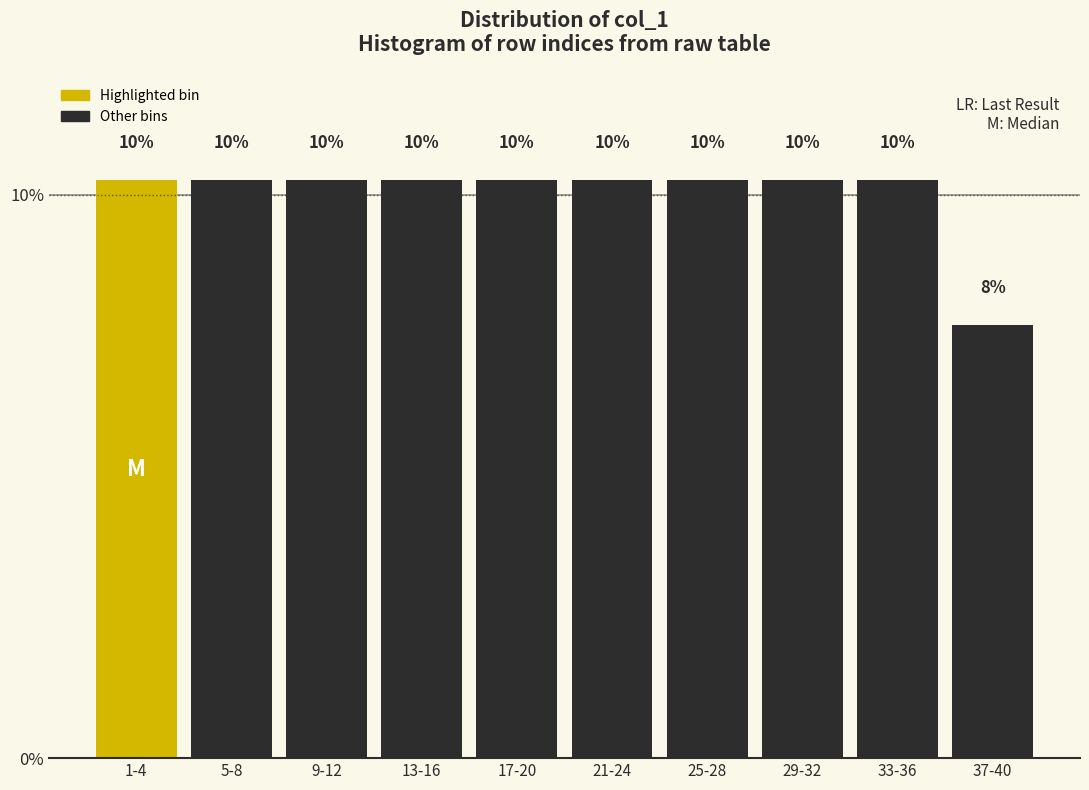

How many bars are there in total?

10